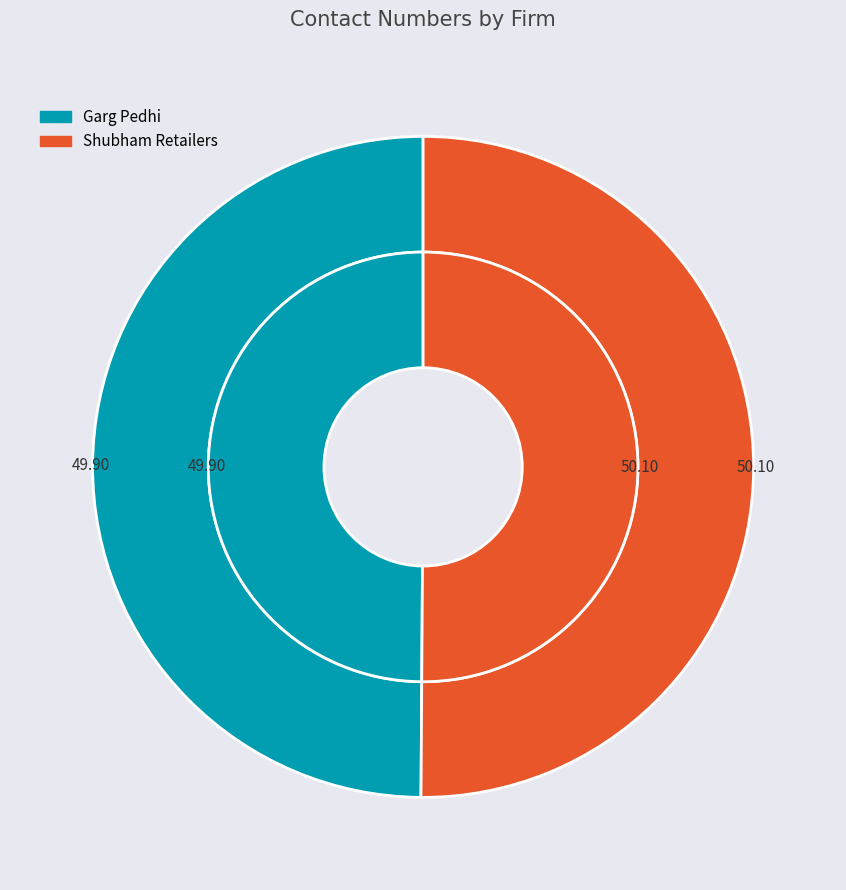

To the nearest percent, what is the combined percentage of Shubham Retailers and Garg Pedhi?

100%